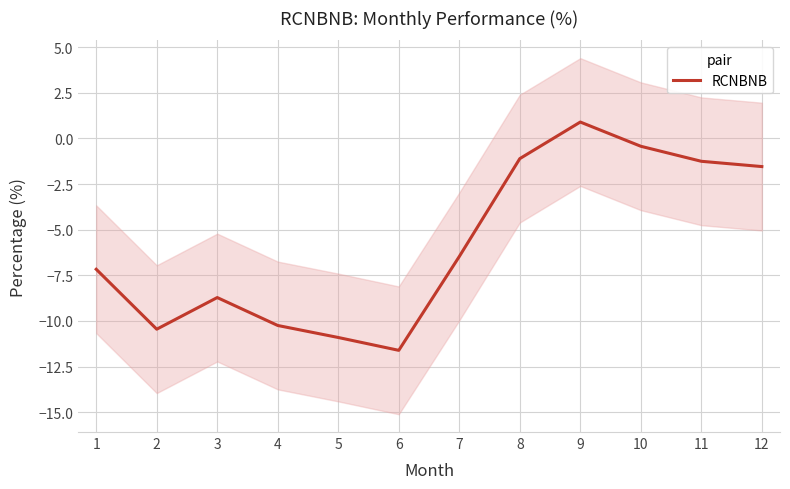

What is the maximum value shown in the chart?

0.9